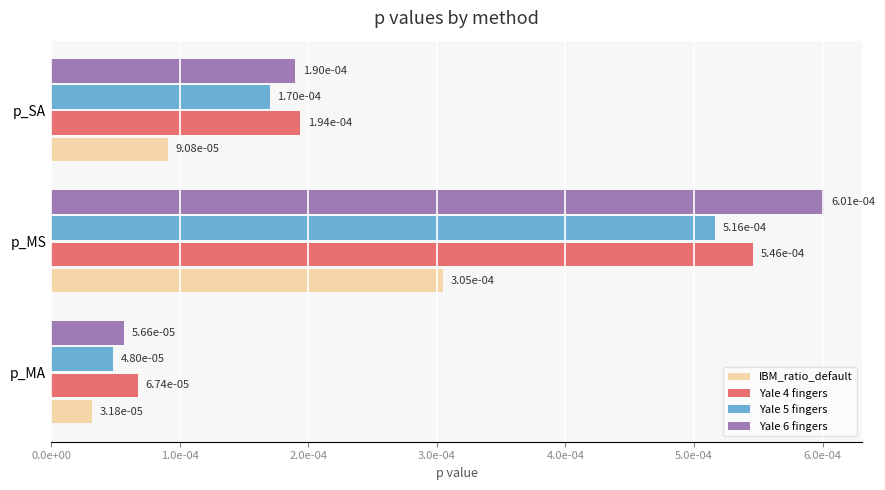

Which series has the largest total across all categories?

Yale 6 fingers